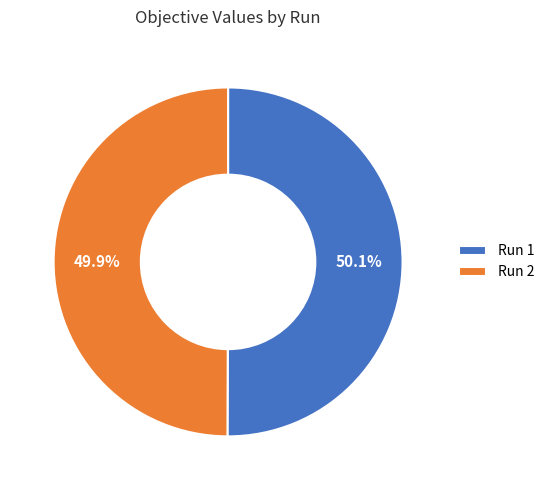

True or false: Run 2 accounts for 64% of the total.

False